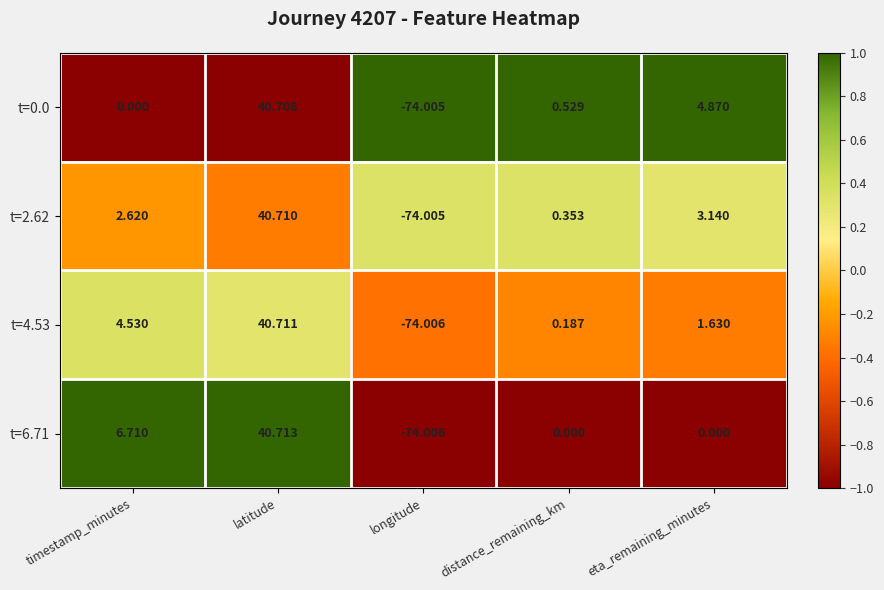

List the labels in order of t=0.0 value, smallest first.

longitude, timestamp_minutes, distance_remaining_km, eta_remaining_minutes, latitude